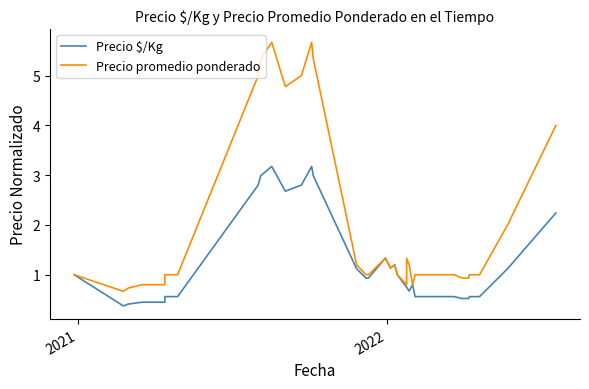

What is the sum of all Precio $/Kg values?

45.4